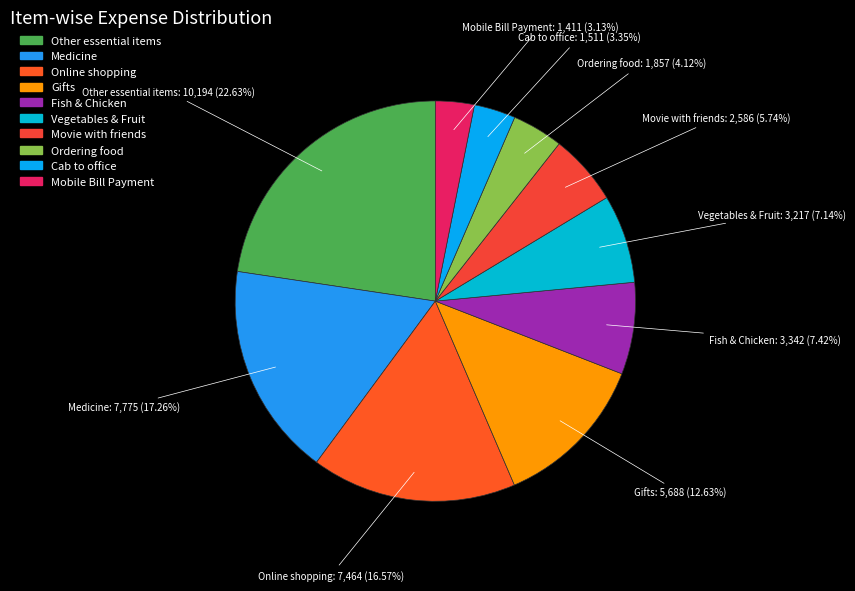

Which category has the biggest portion of the pie?

Other essential items